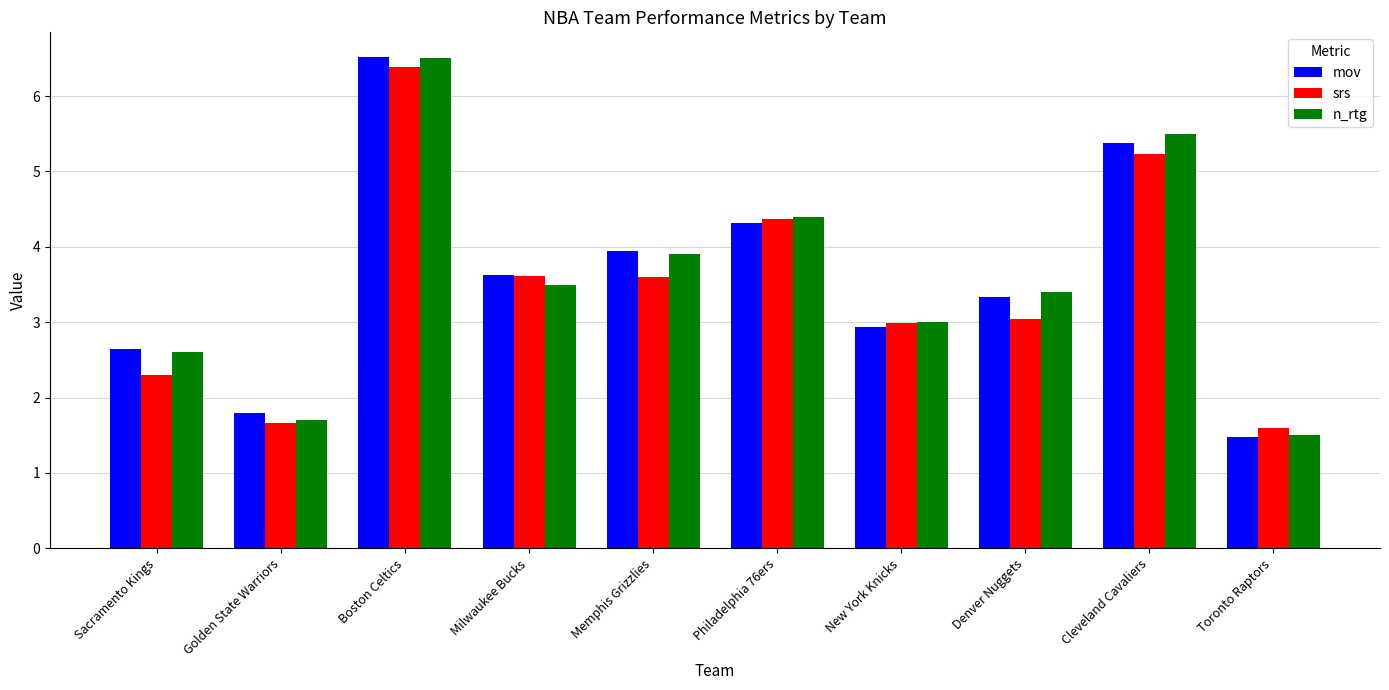

What is the value of the srs bar at the 5th from the left?

3.6